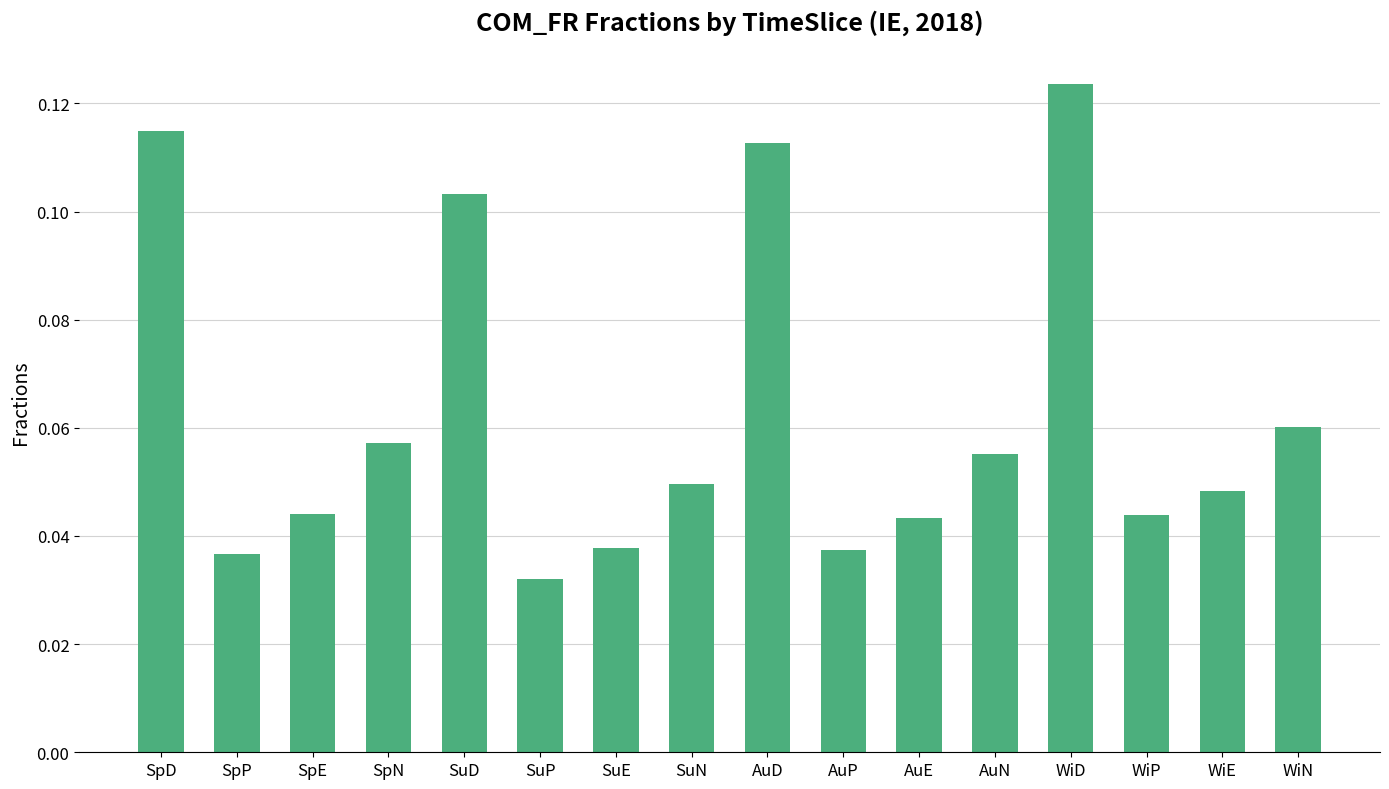

Is it true that the value at SpD is 0.2?

False